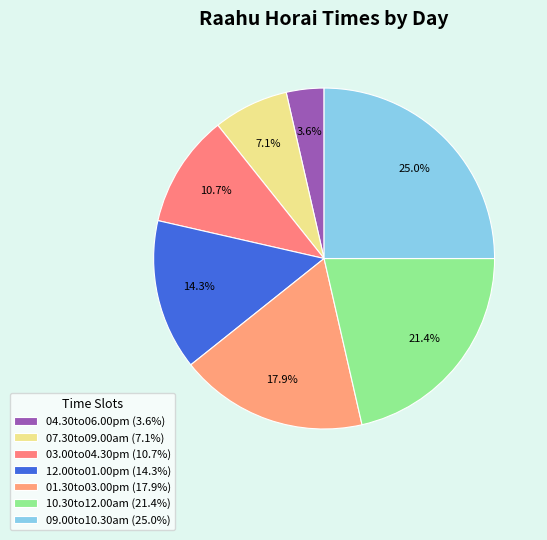

Count the number of slices in the pie.

7